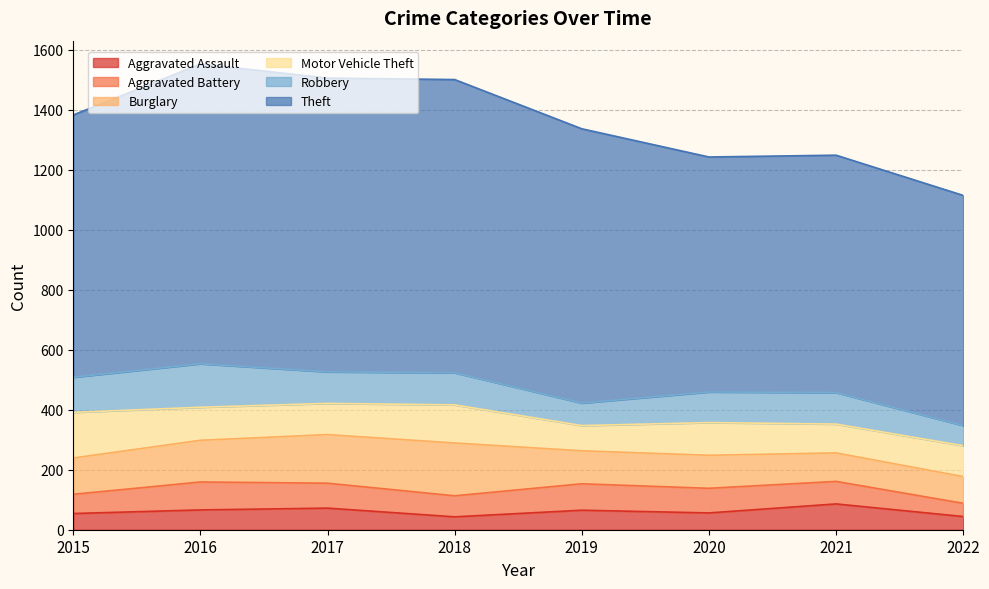

Which has a higher value, 2022 or 2017?

2017